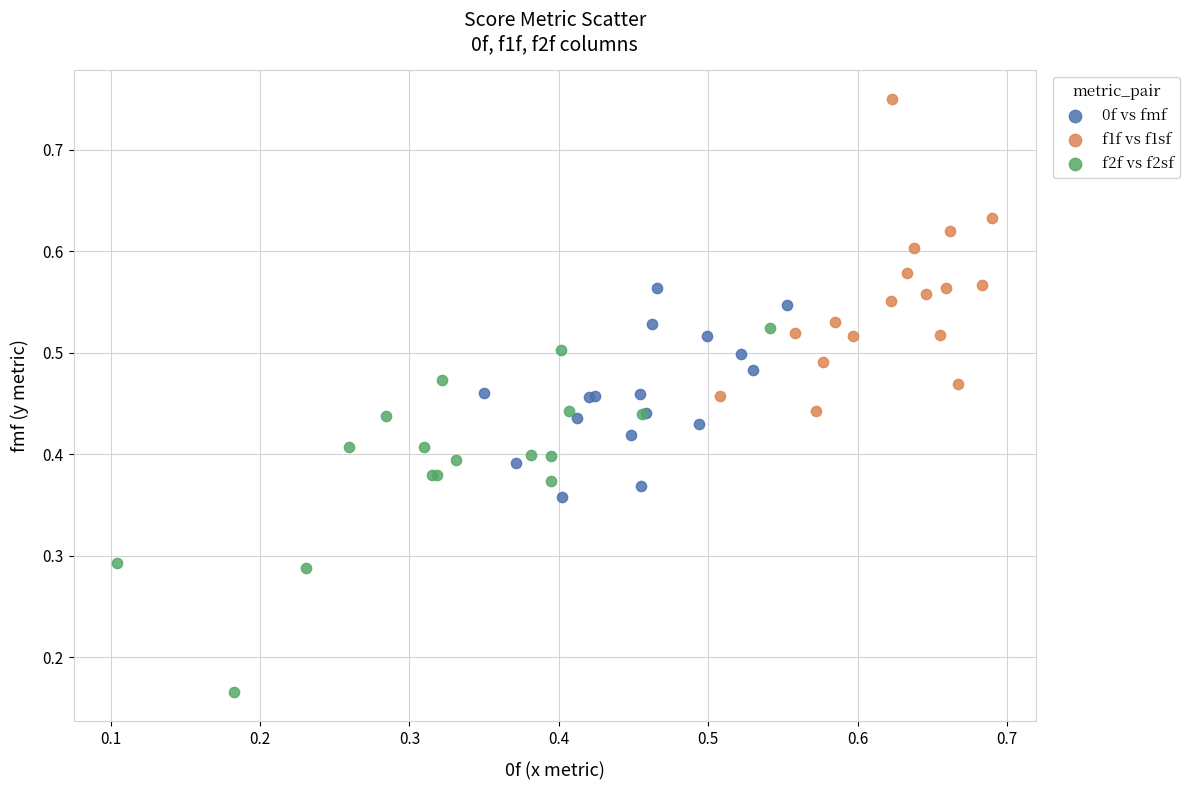

Which series reaches the minimum Y coordinate?

f2f vs f2sf